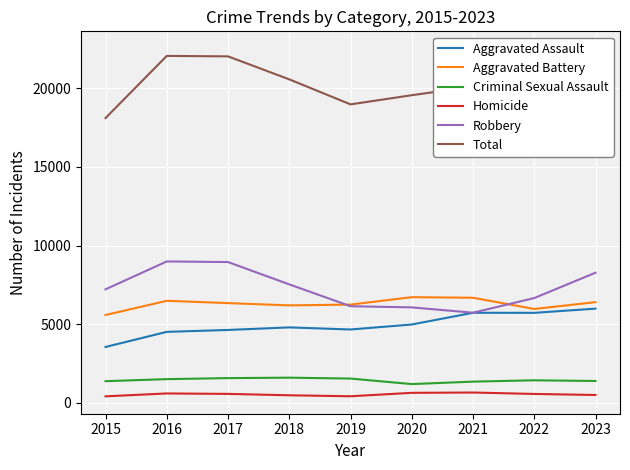

Between 2023 and 2019, which is larger?

2023